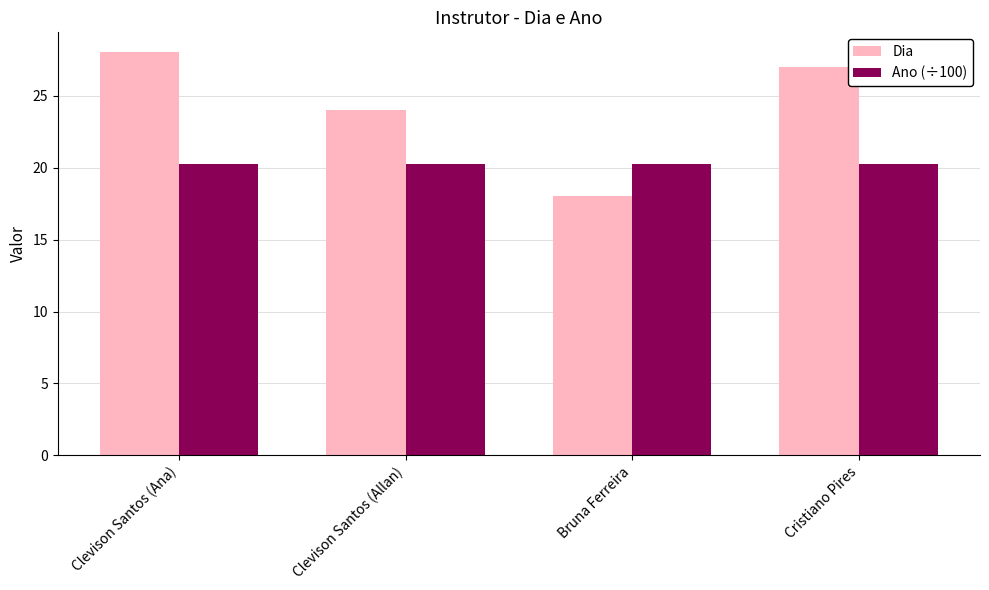

What is the difference between the maximum and minimum values in the Dia series?

10.0